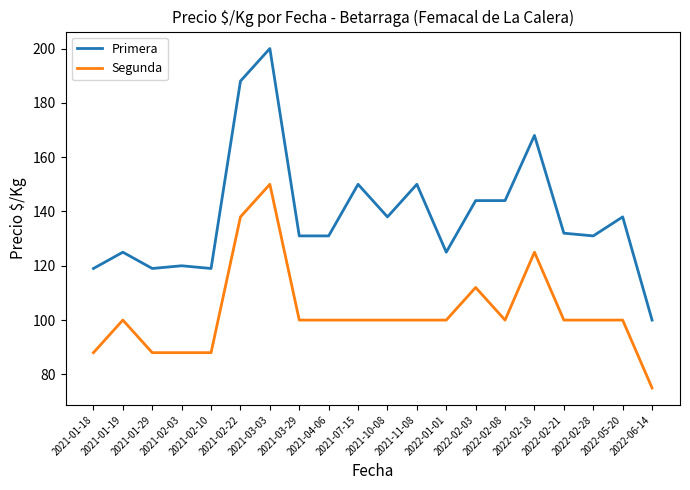

How many lines are shown in the chart?

2